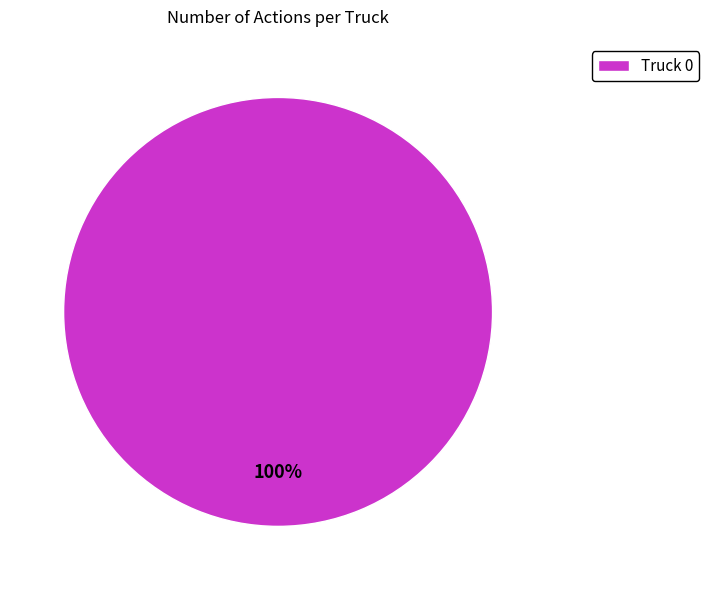

Which slice represents more than half of the pie?

Truck 0